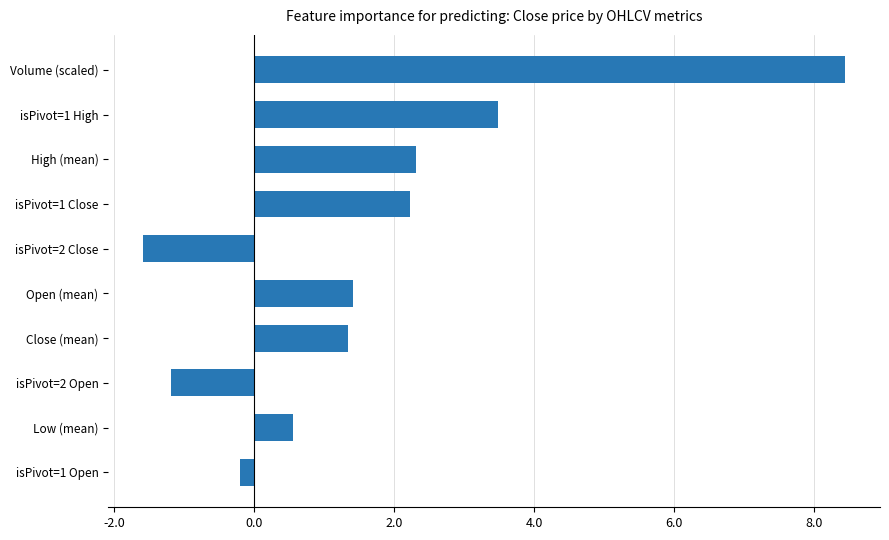

Is it true that the value at isPivot=2 Open is -0.5?

False